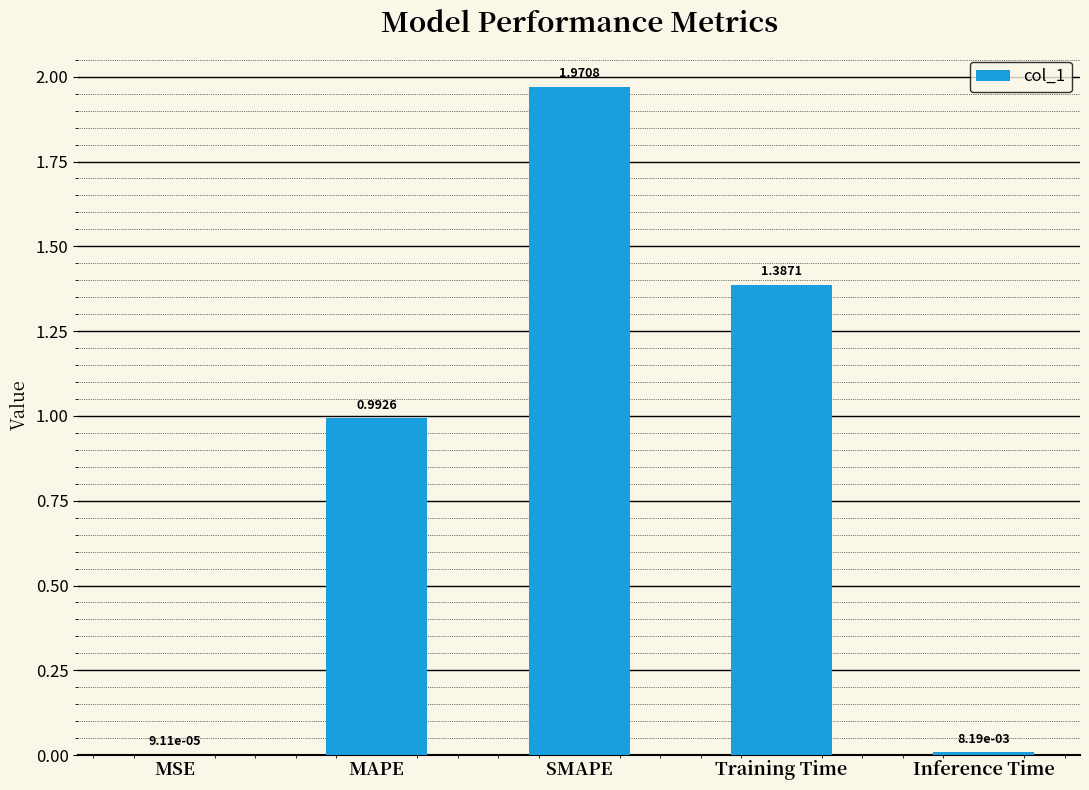

Are the bars horizontal?

No